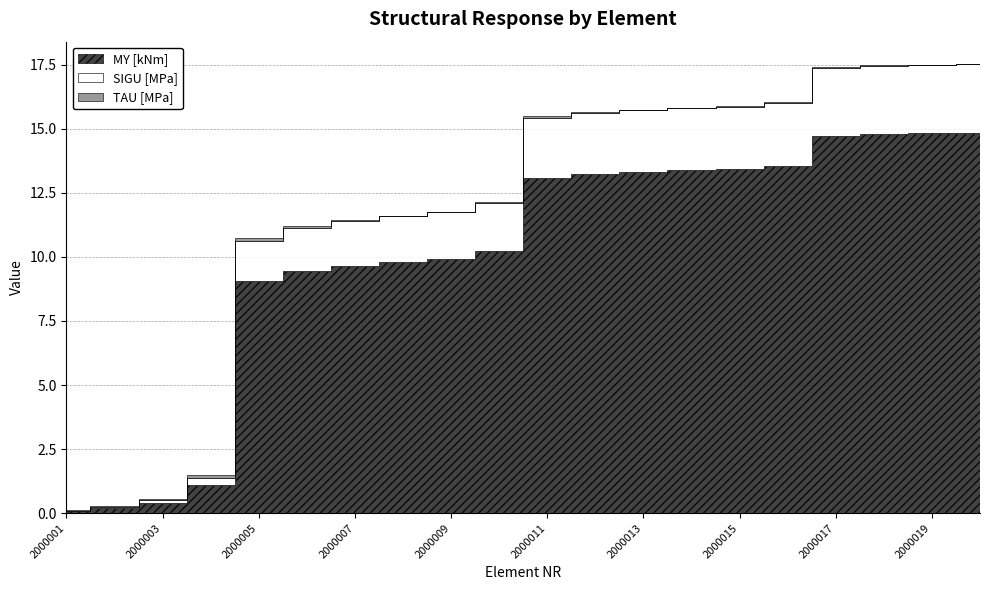

What are all the series names shown in the legend?

MY [kNm], SIGU [MPa], TAU [MPa]